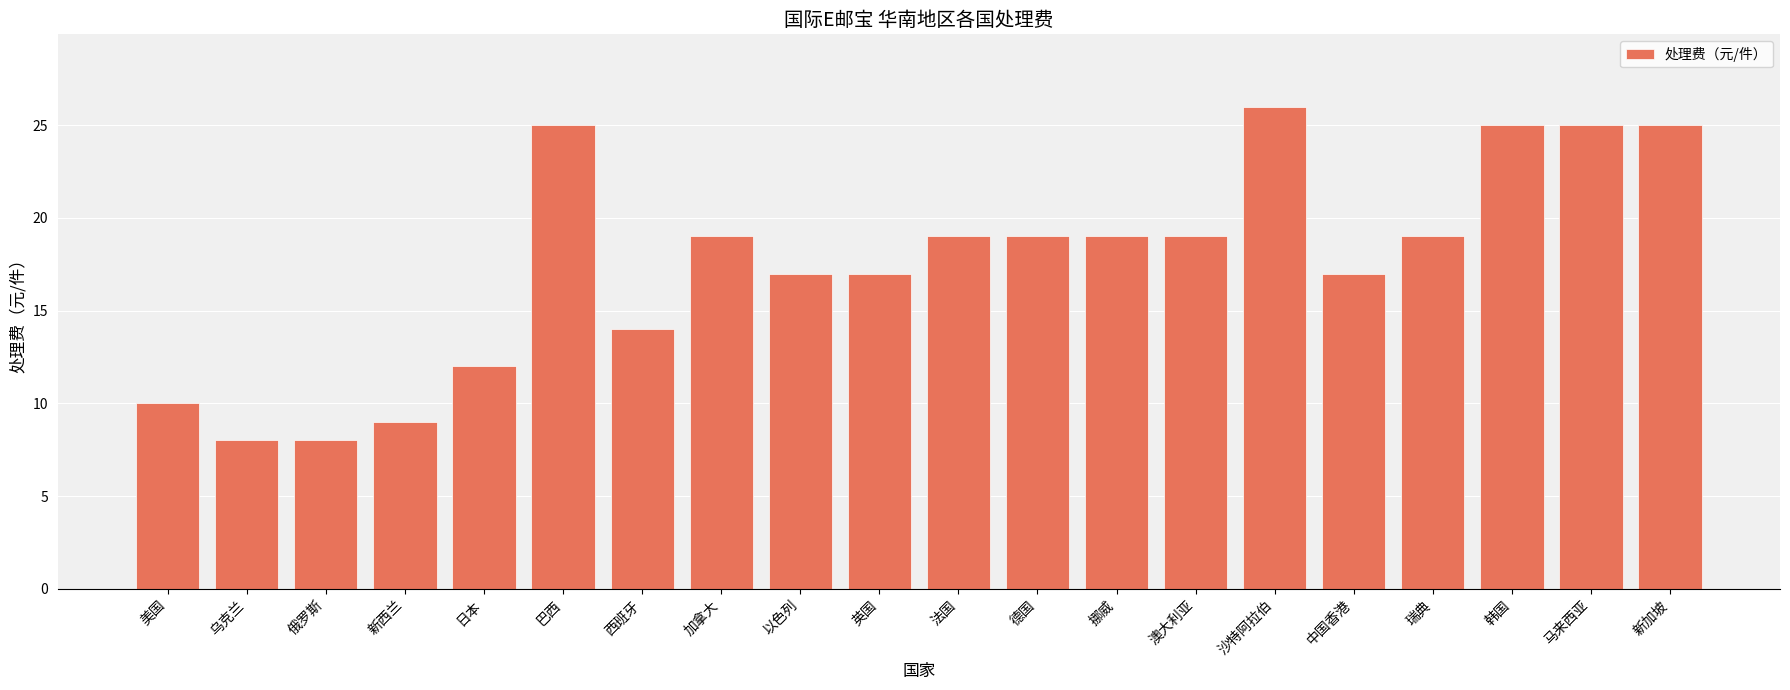

Which has a higher value, 韩国 or 德国?

韩国